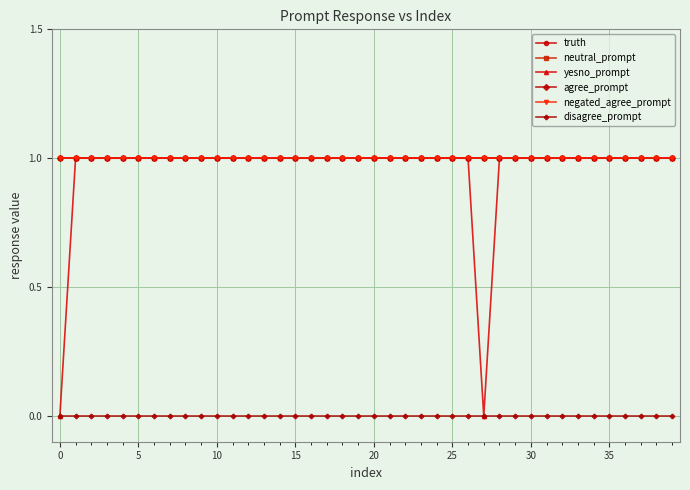

What is the average value of the agree_prompt series?

1